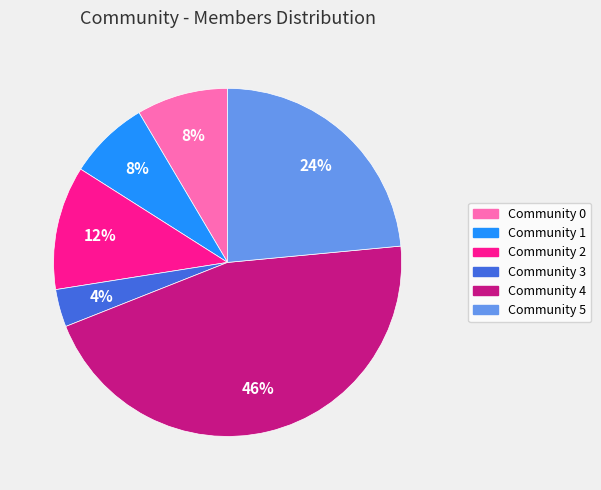

How many segments does this pie chart have?

6